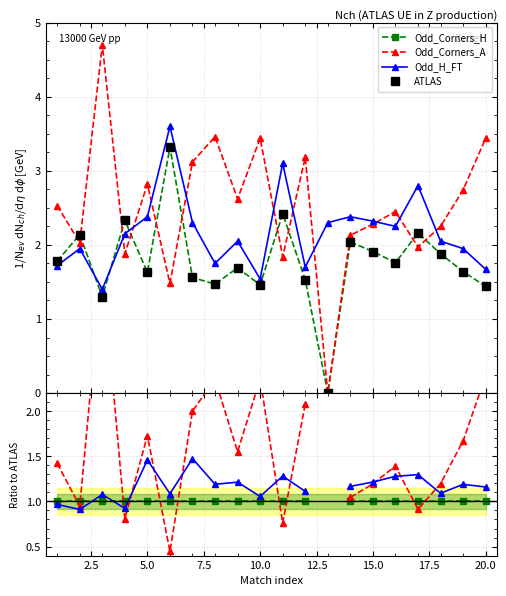

How many lines are shown in the chart?

4